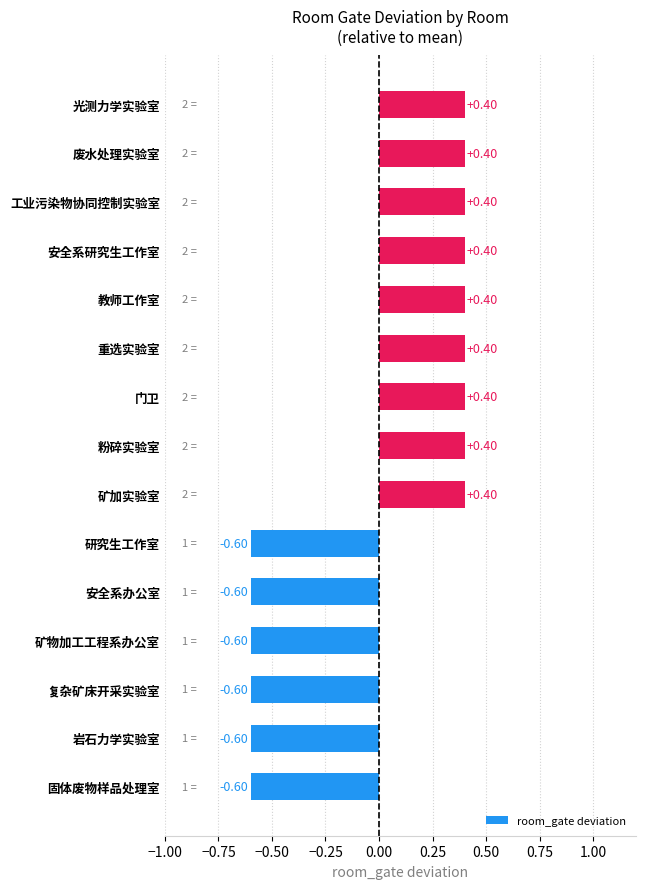

How many values are between 0 and 1?

9